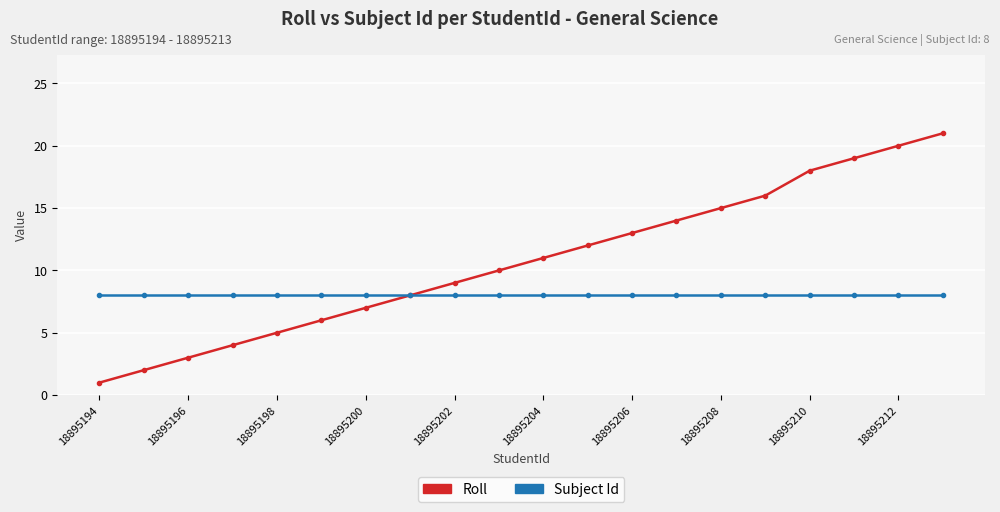

Which series has the largest total across all categories?

Roll